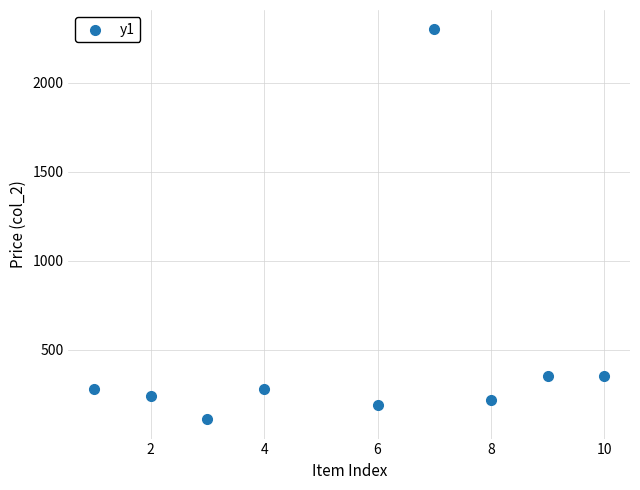

What is the range of Y values (max minus min)?

2190